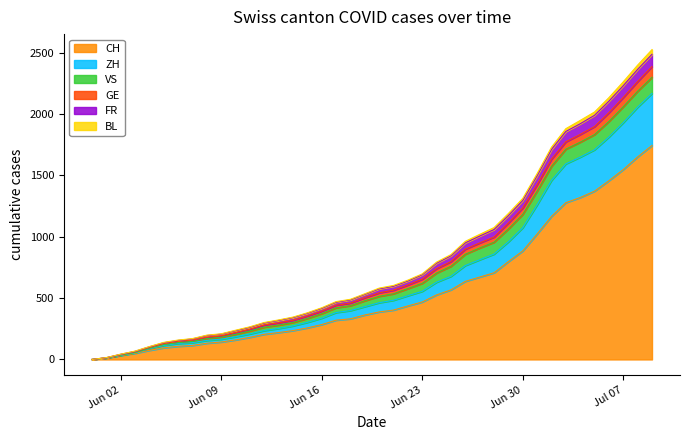

What is the highest value of the CH series?

1743